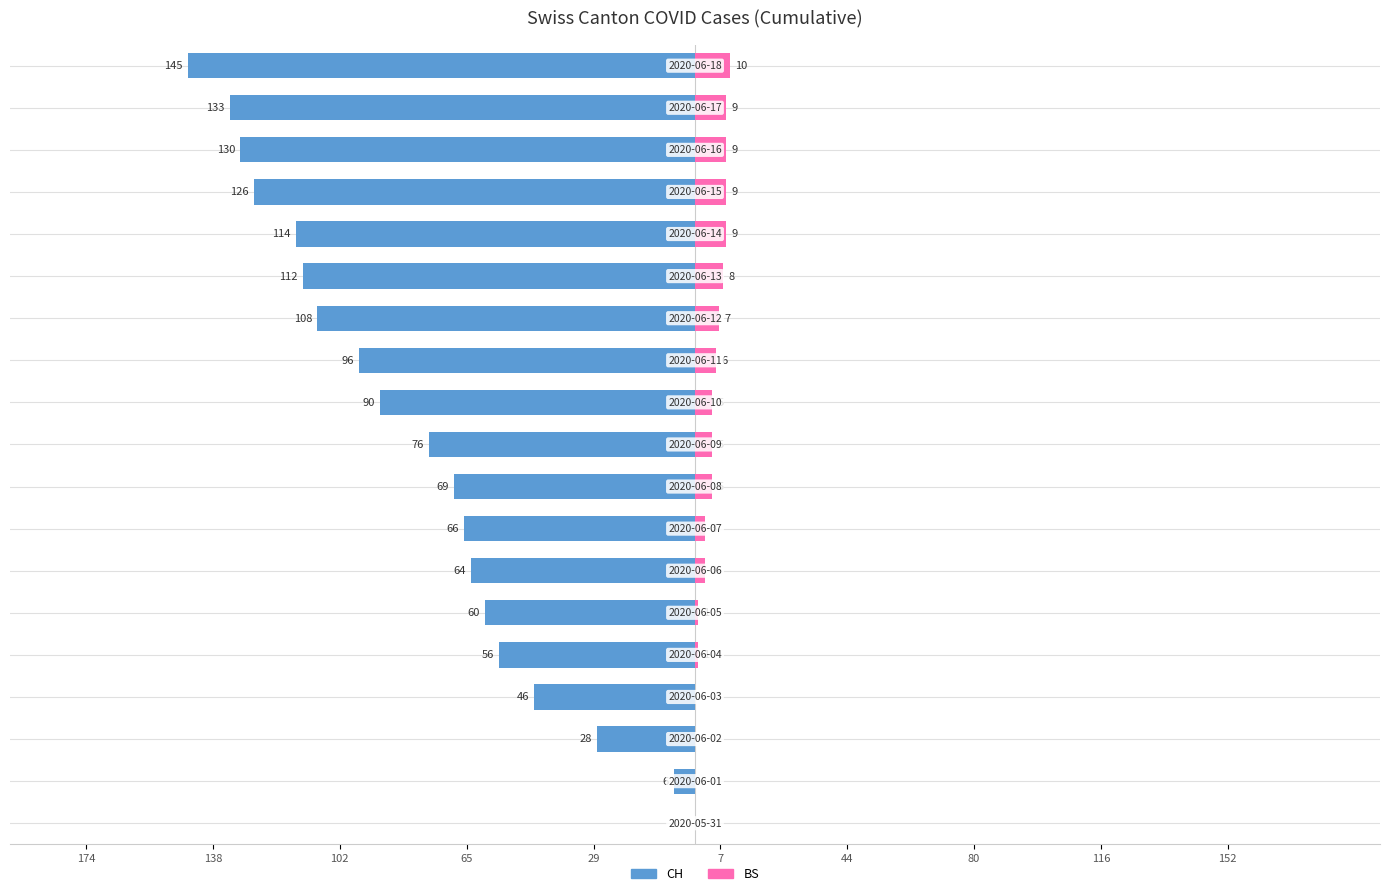

How many BS values are between 1 and 9?

14